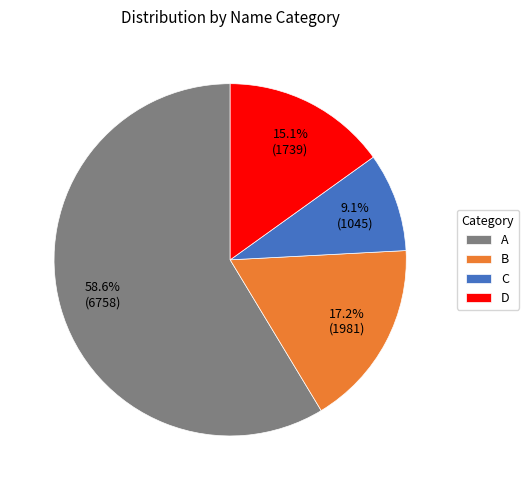

Rank the categories by value from lowest to highest.

C, D, B, A